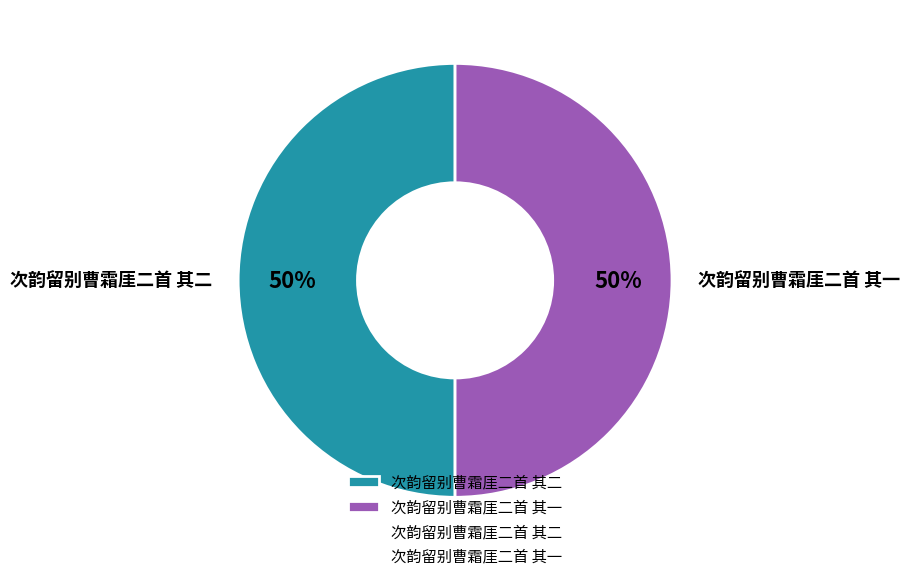

To the nearest percent, what is the average slice percentage?

50%